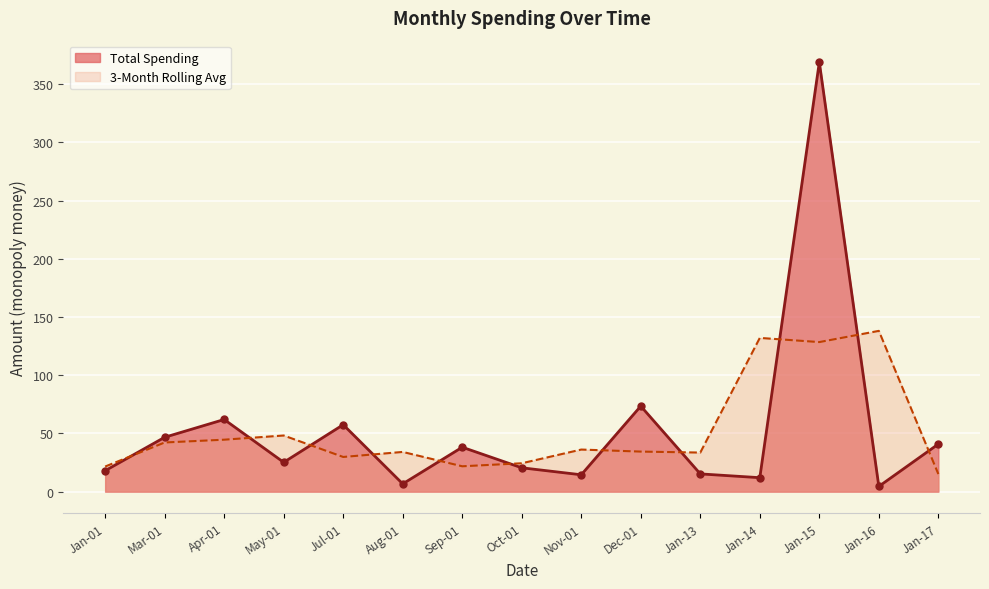

Is the value of Total Spending at Jan-14 greater than the value of 3-Month Rolling Avg at Mar-01?

No